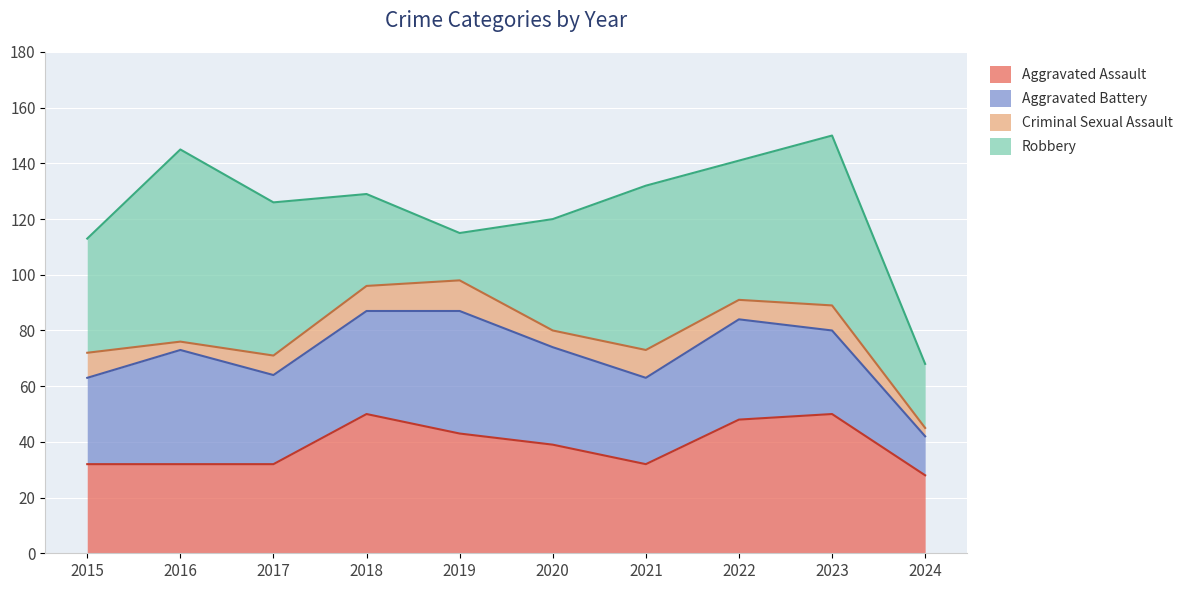

At which category is the sum across all series the highest?

2023